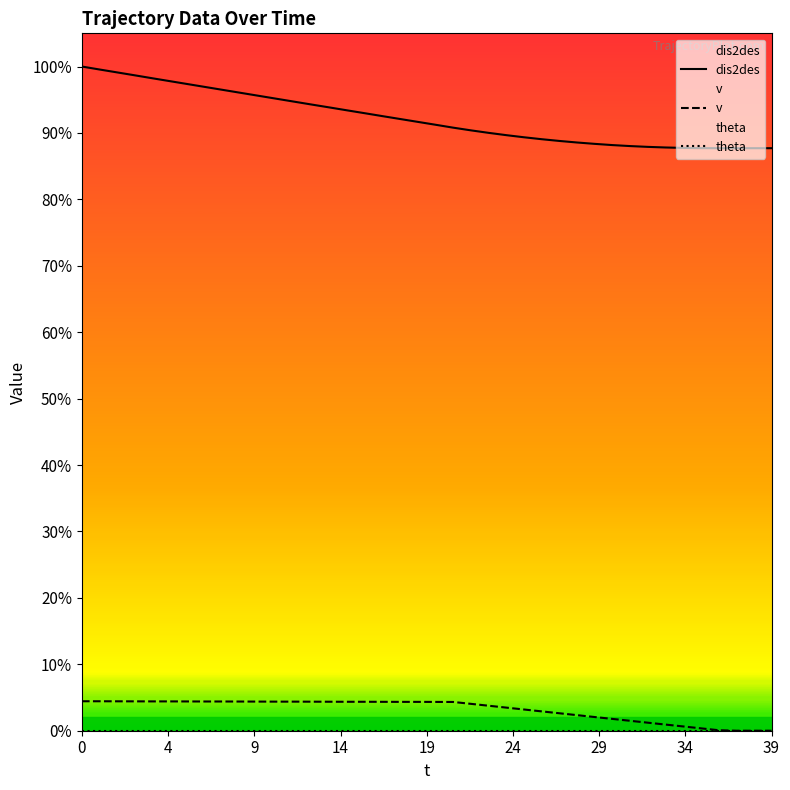

How many lines are shown in the chart?

3